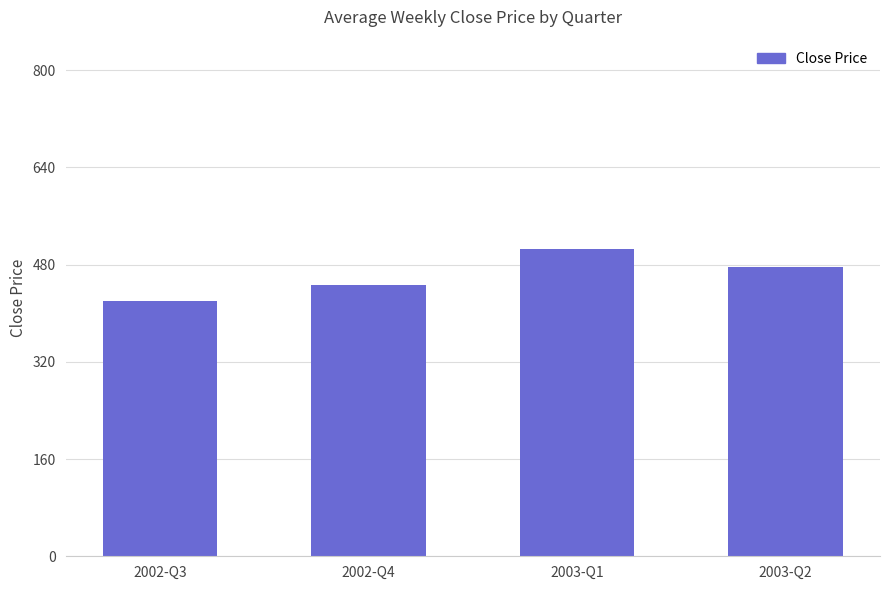

What is the label of the 2nd bar from the left?

2002-Q4